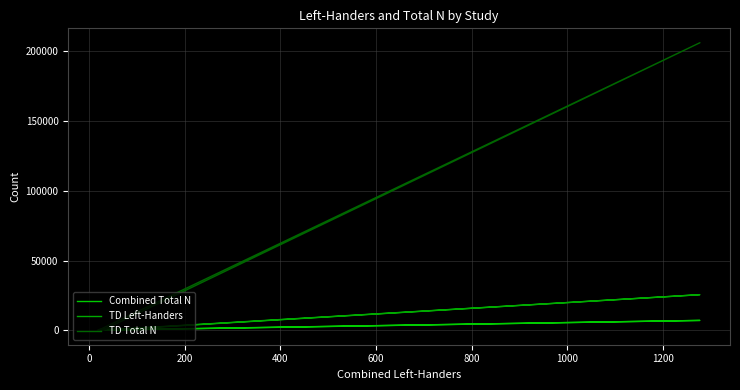

Is this an area chart (filled region under the line)?

No